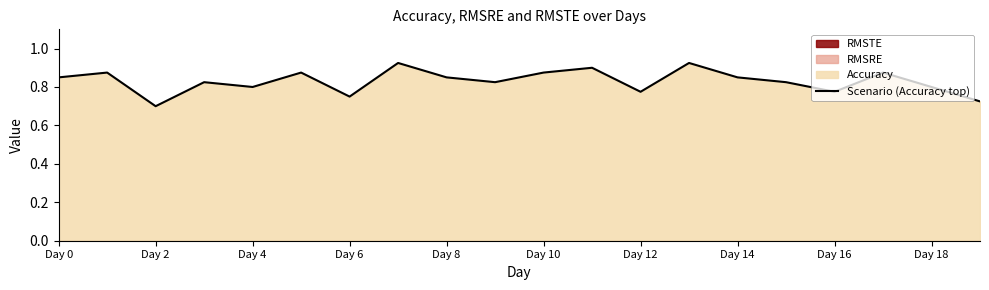

Reading left to right, list all the values displayed in this chart.

0.8	0.9	0.7	0.8	0.8	0.9	0.8	0.9	0.8	0.8	0.9	0.9	0.8	0.9	0.8	0.8	0.8	0.9	0.8	0.7